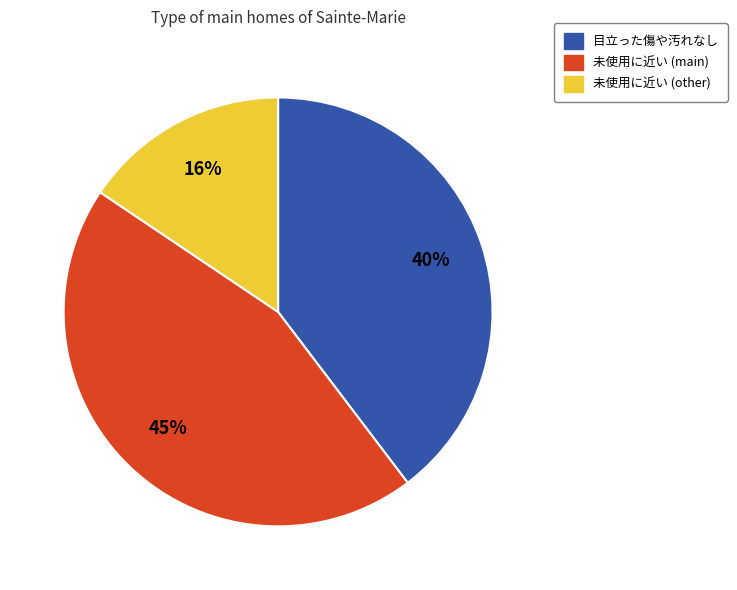

To the nearest percent, what is the average slice percentage?

33%